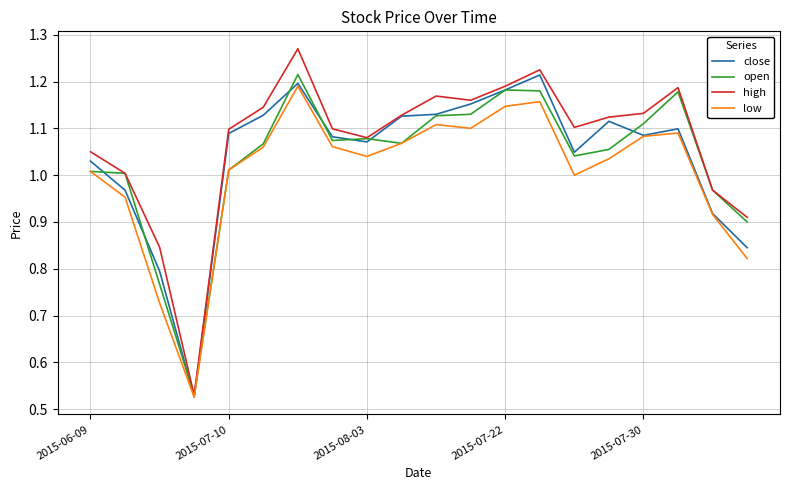

Which series has the widest spread of values?

high